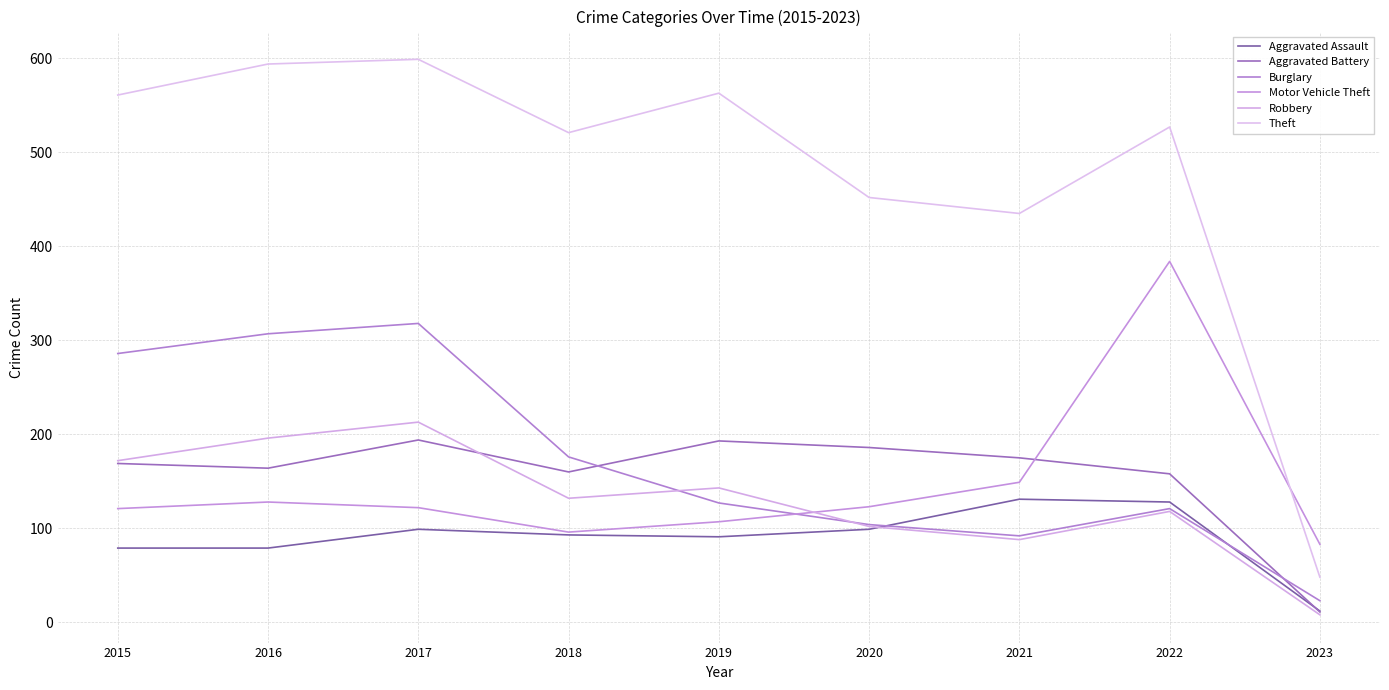

True or false: Burglary has more than 1 interior local peaks.

True